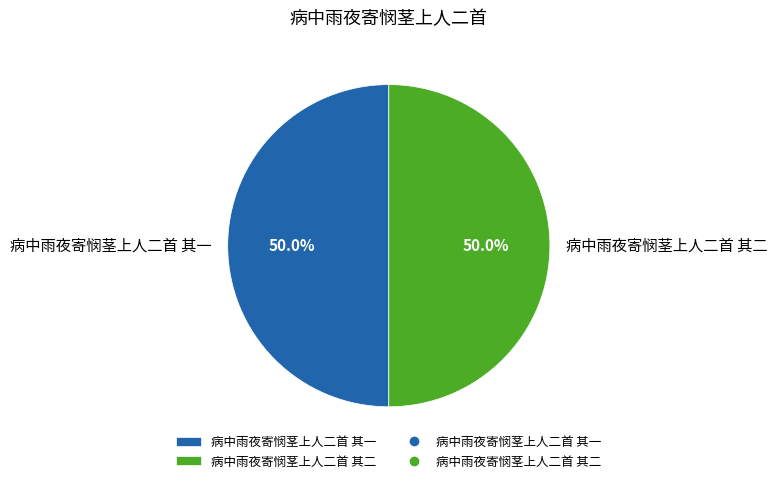

To the nearest percent, what percentage of the pie is 病中雨夜寄悯茎上人二首 其一?

50%